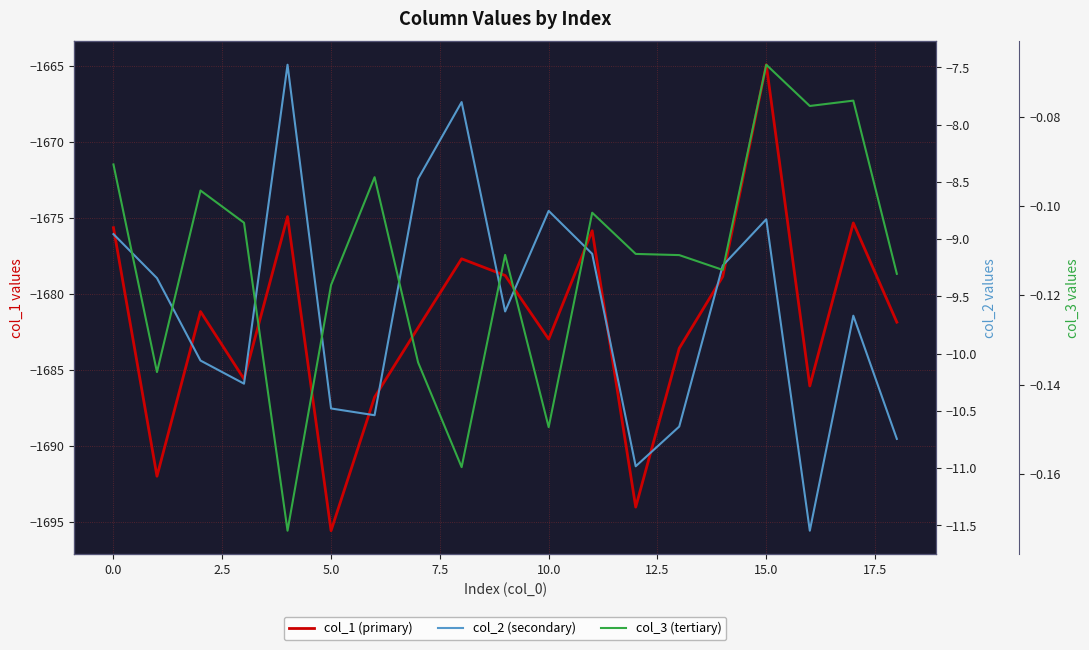

The col_1 (primary) series shows -981.9 at 18. True or false?

False